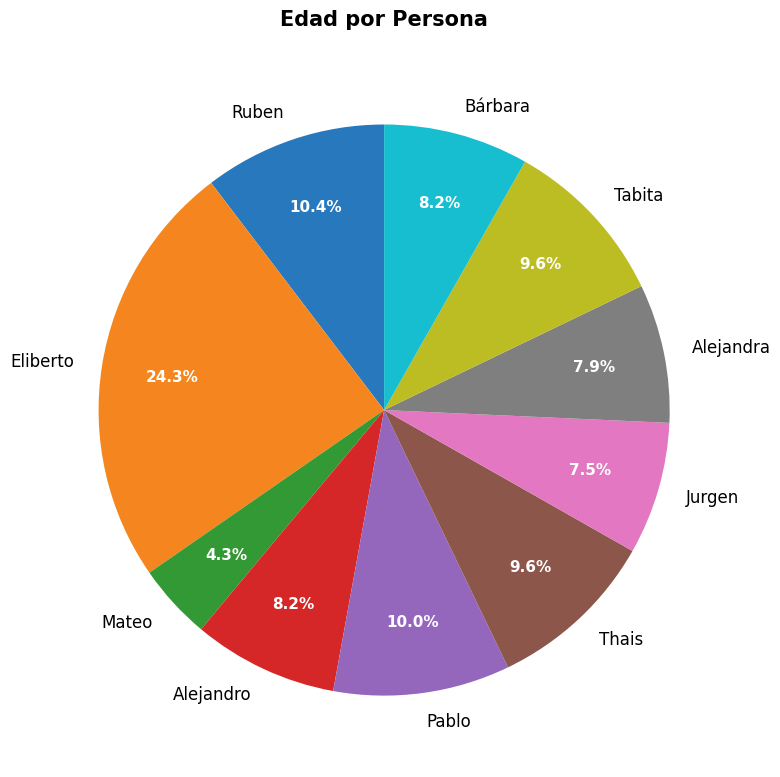

Does Ruben account for over 50% of the chart?

No